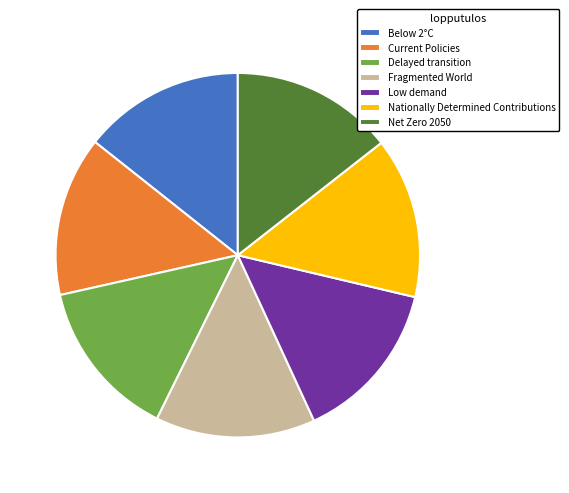

Is there a majority slice in this chart?

No